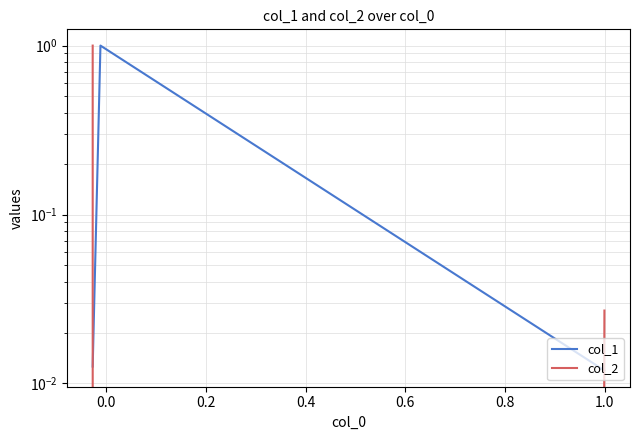

At how many categories does at least one series exceed 0?

3